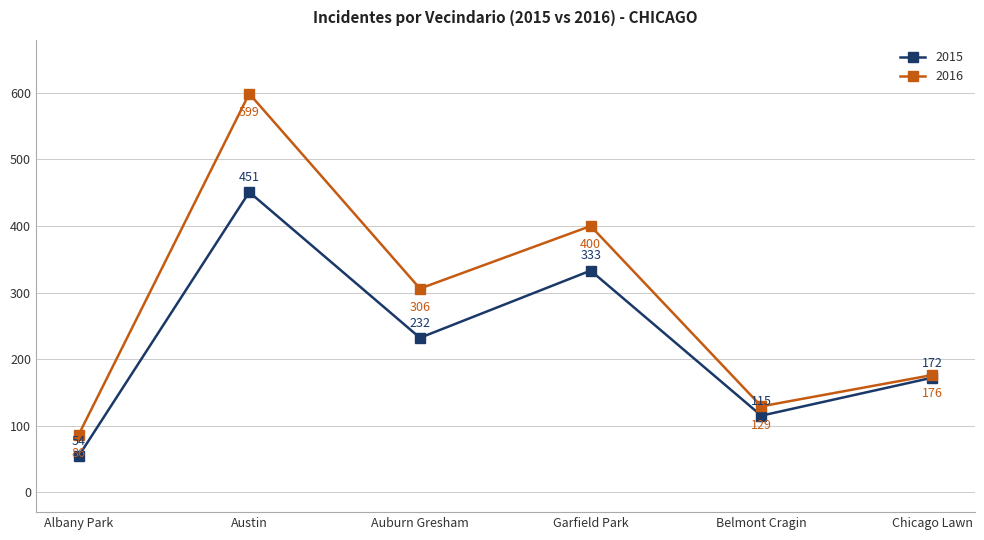

Where is the first local minimum for 2016?

Auburn Gresham